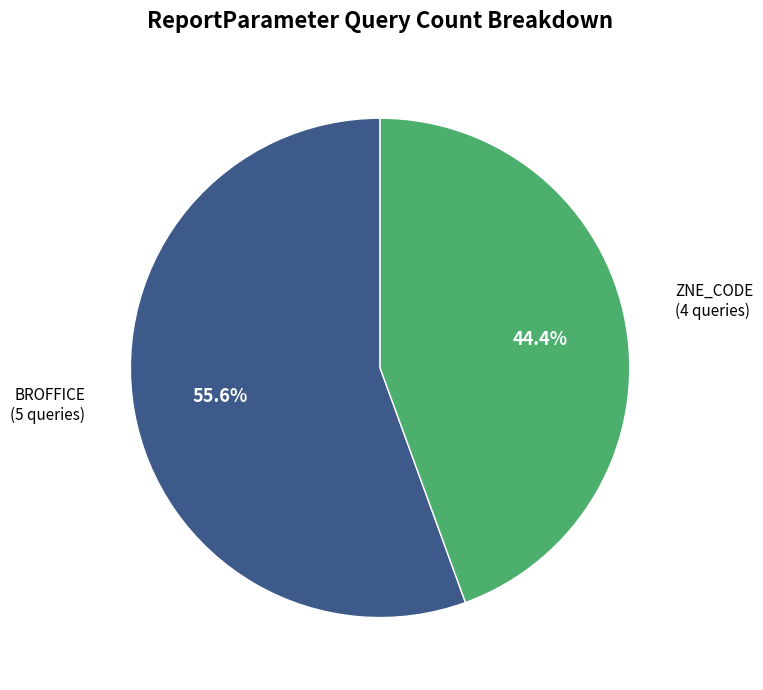

What is the largest slice in the pie chart?

BROFFICE